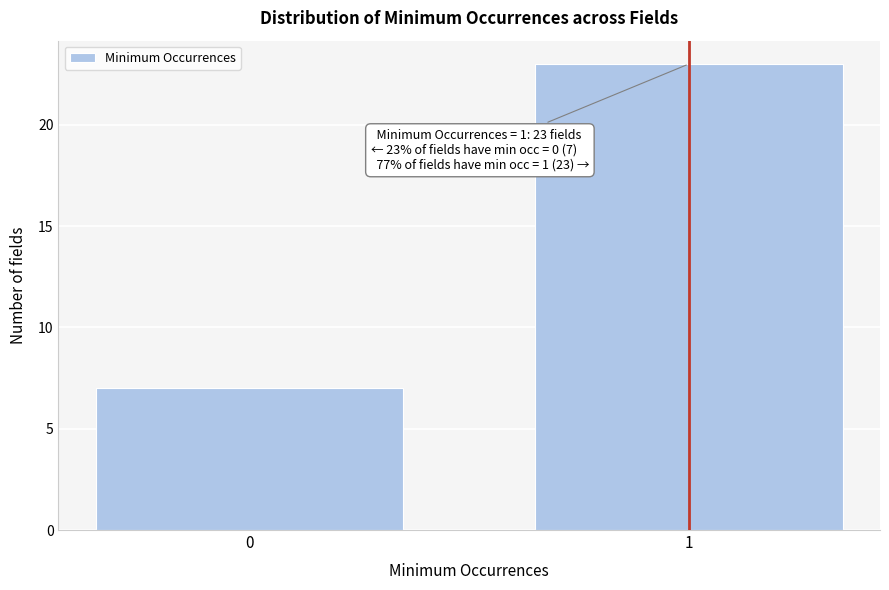

Reading left to right, extract all data points from this chart.

7	23